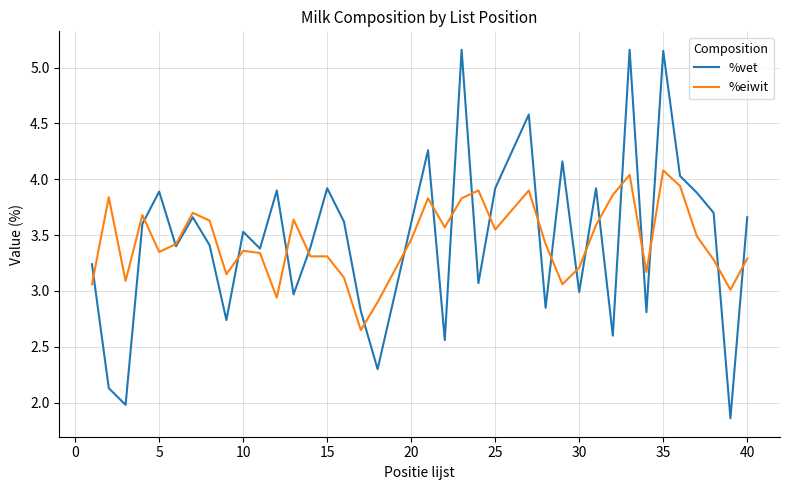

What is the highest value of the %eiwit series?

4.1